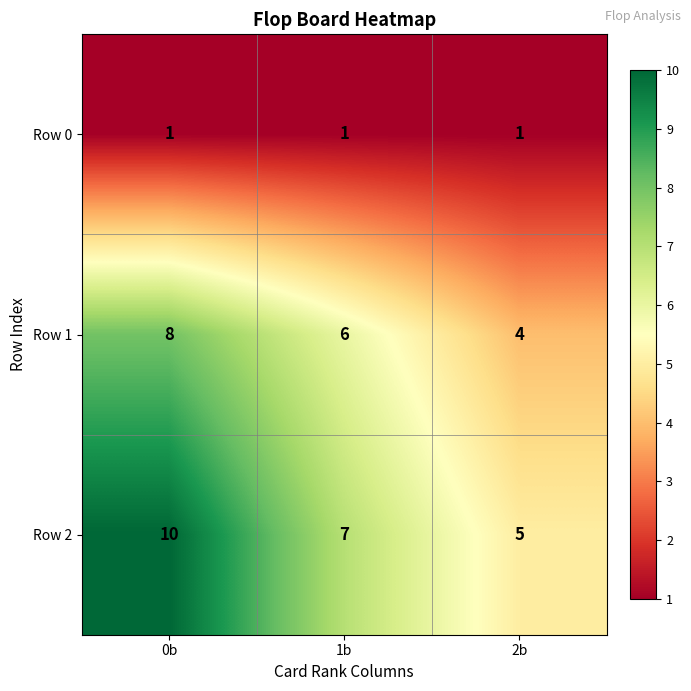

Between 0b and 2b, which series saw the biggest shift?

Row 2